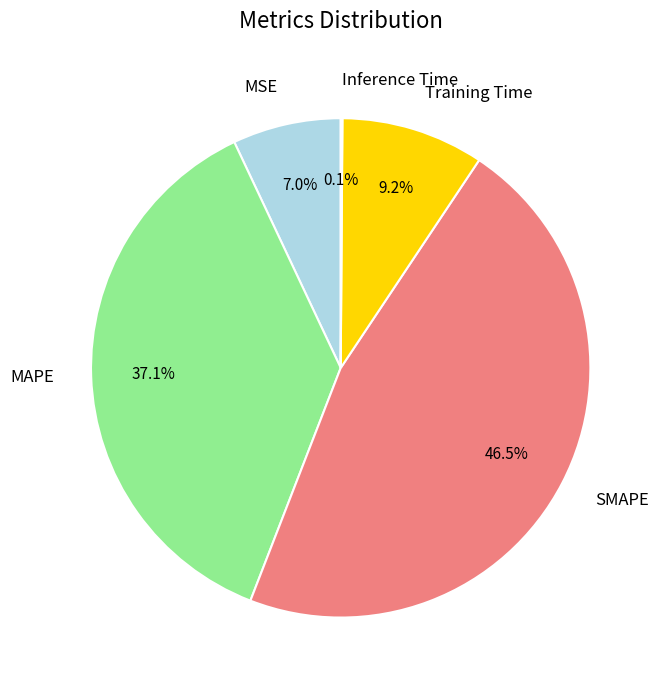

What percentage is NOT represented by MAPE?

62.9%